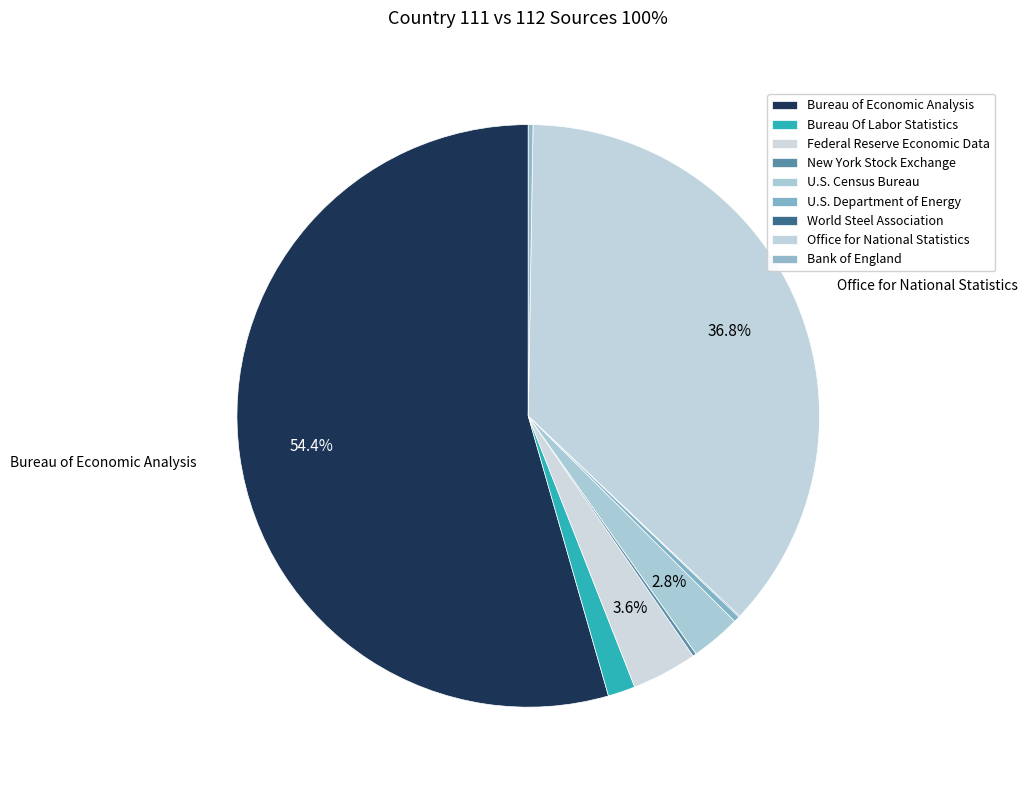

Which slice represents more than half of the pie?

Bureau of Economic Analysis